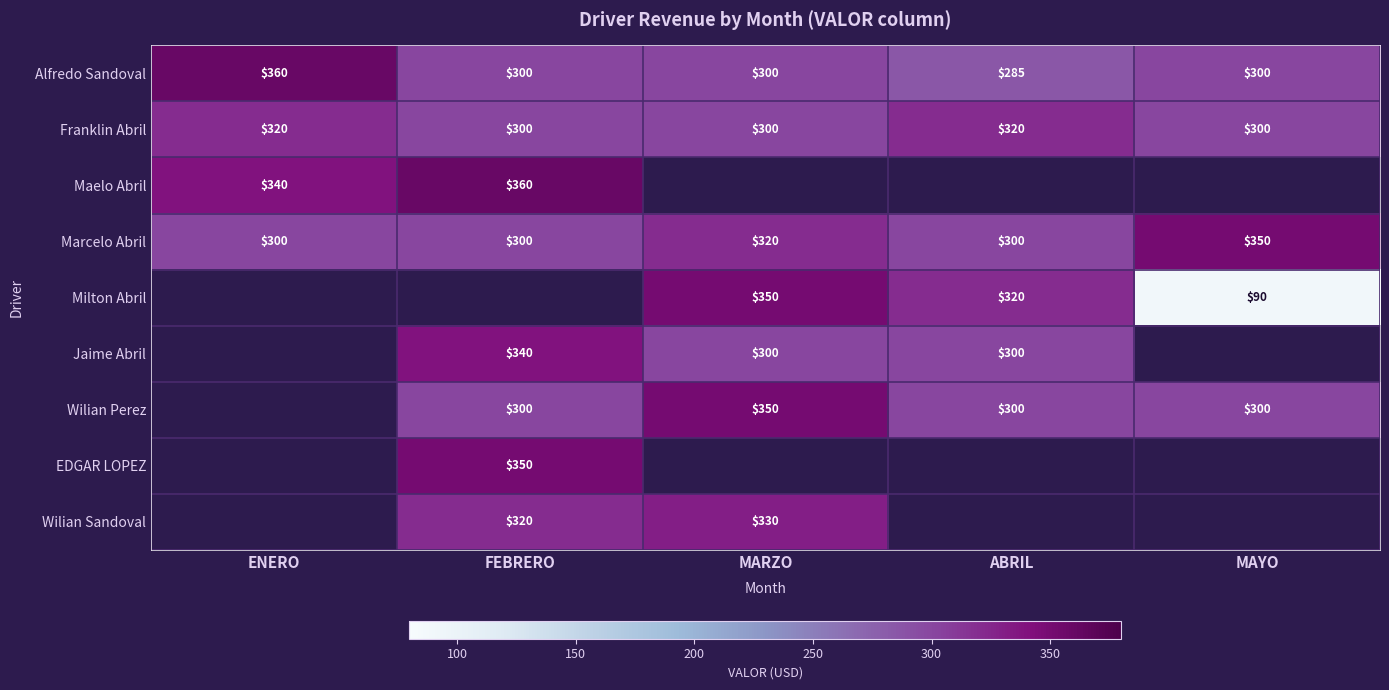

What is the sum of the Milton Abril values at MARZO and MAYO?

440